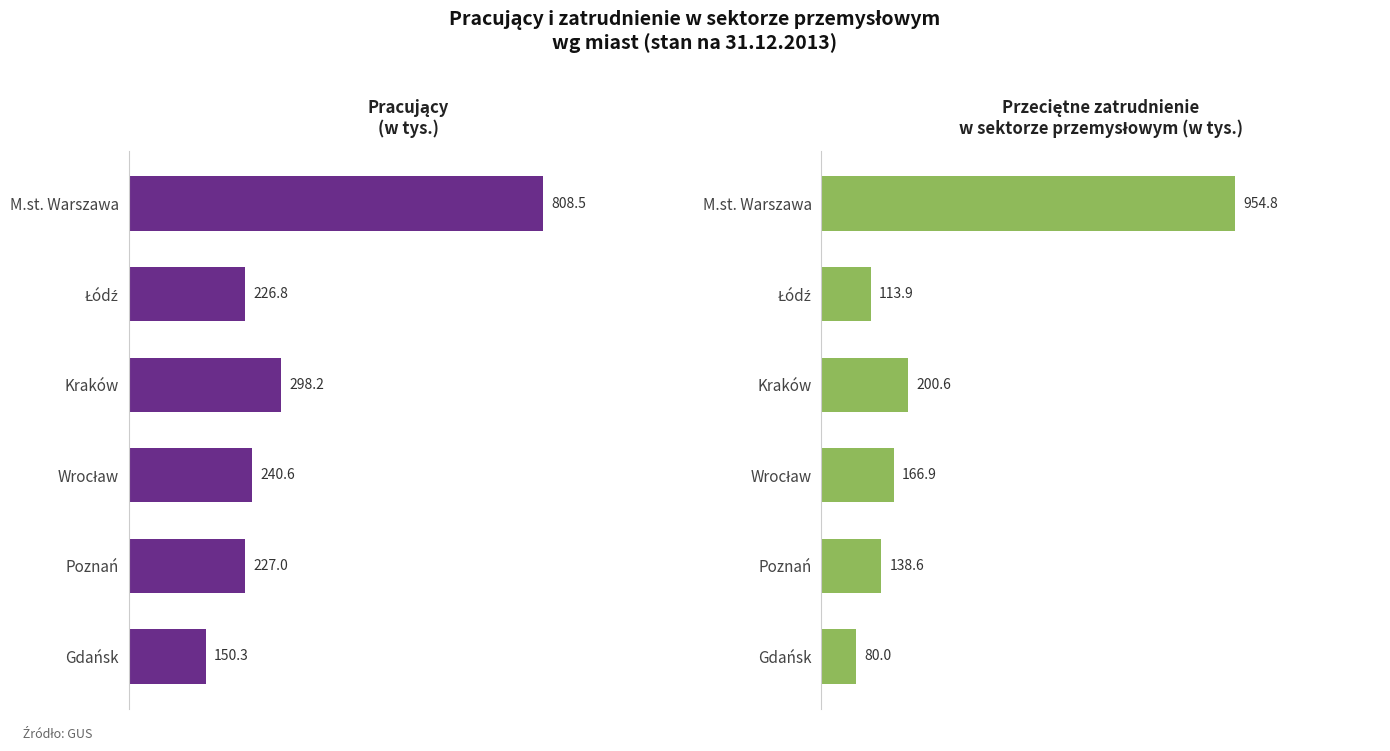

What is the spread (max minus min) of values at Poznań?

88.4